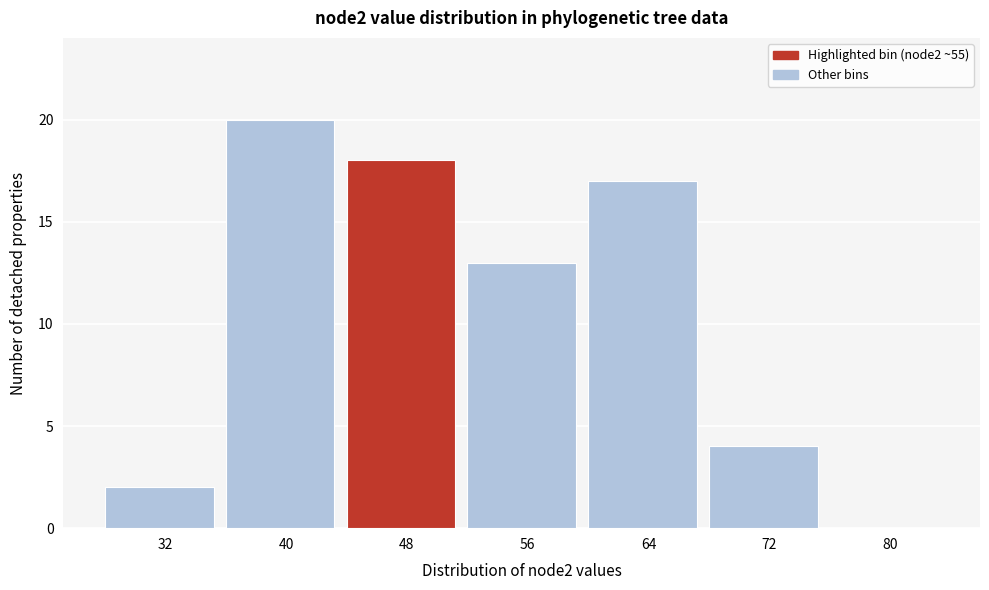

Reading left to right, transcribe all the data shown in this chart.

32=2	40=20	48=18	56=13	64=17	72=4	80=0